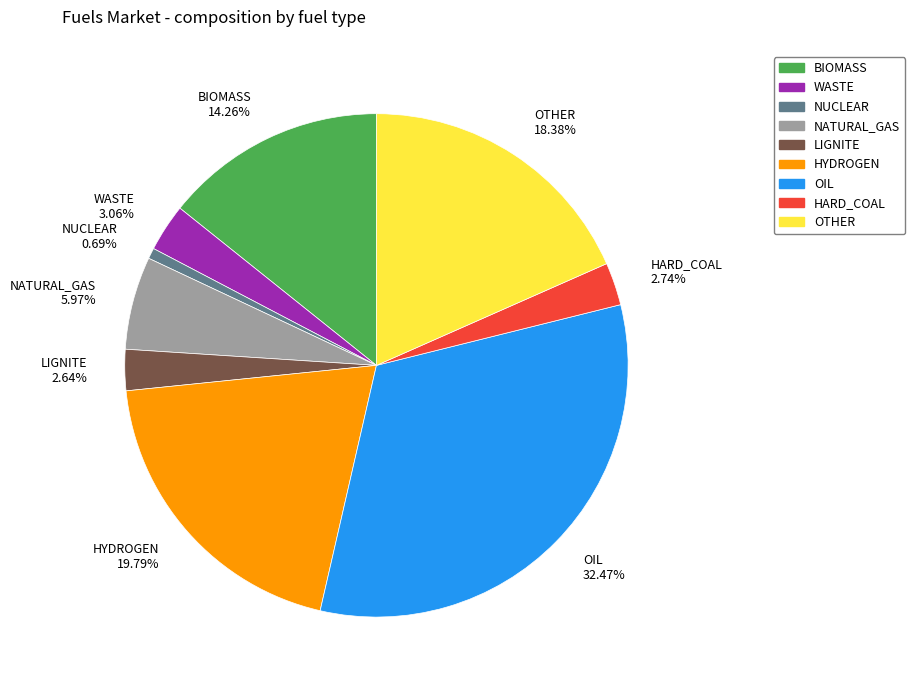

To the nearest percent, what percentage of the pie is BIOMASS?

14%